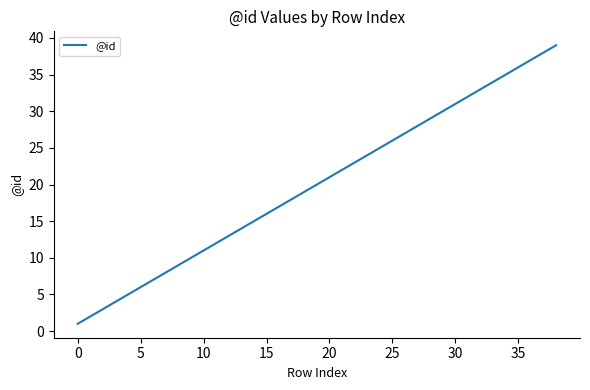

What is the difference between the maximum and minimum values?

38